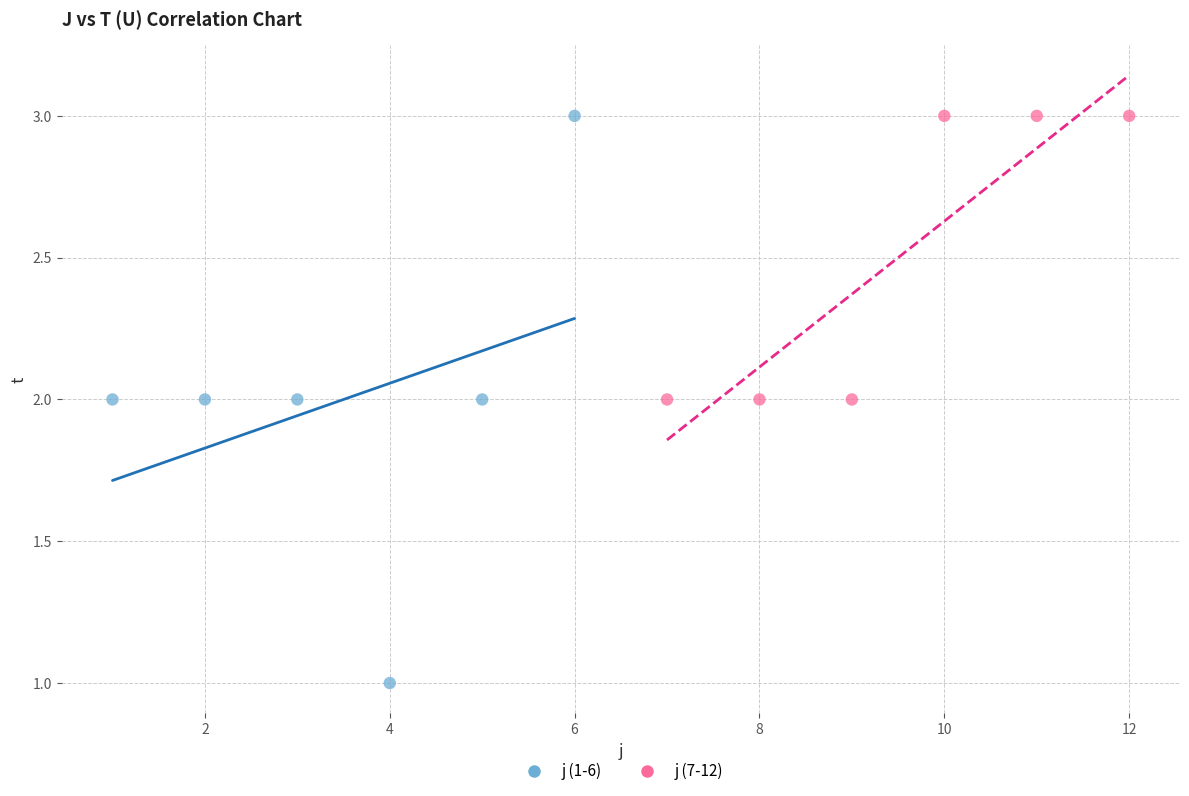

Which series has the largest Y range (max minus min)?

j (1-6)